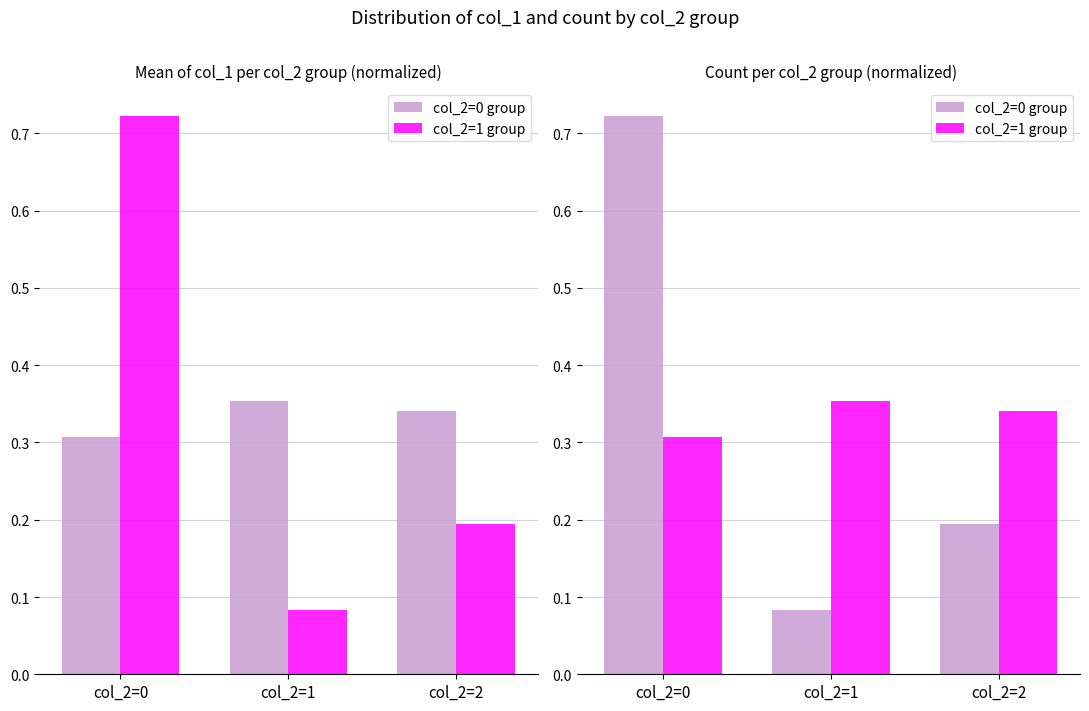

Is it true that col_2=1 group equals 0.3 at col_2=2?

True